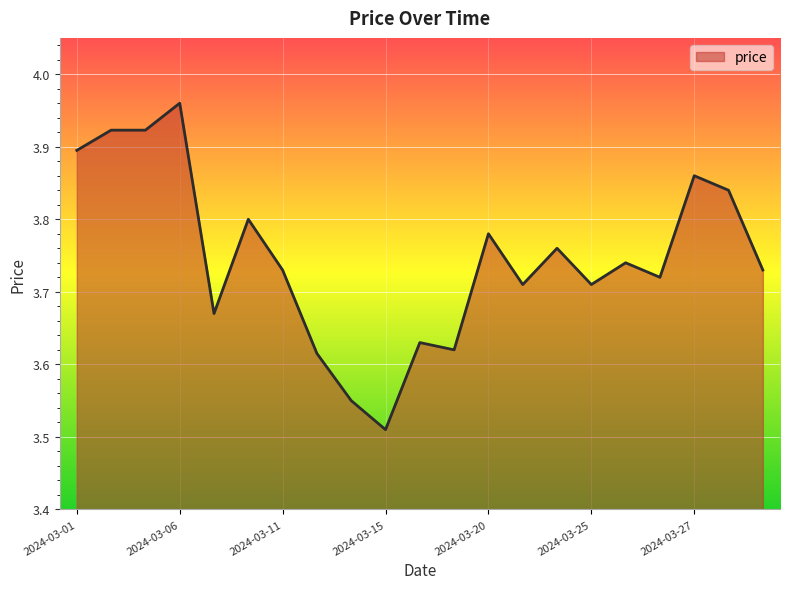

What is the difference between the maximum and minimum values?

0.5